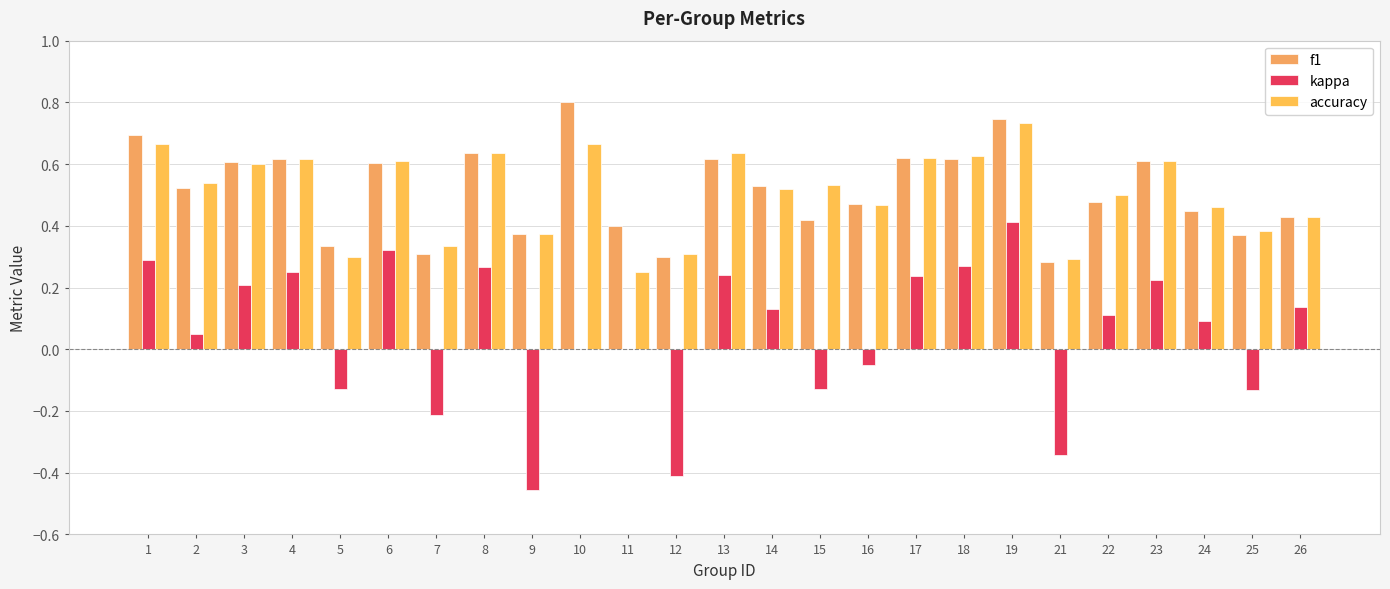

Does the chart contain stacked bars?

No